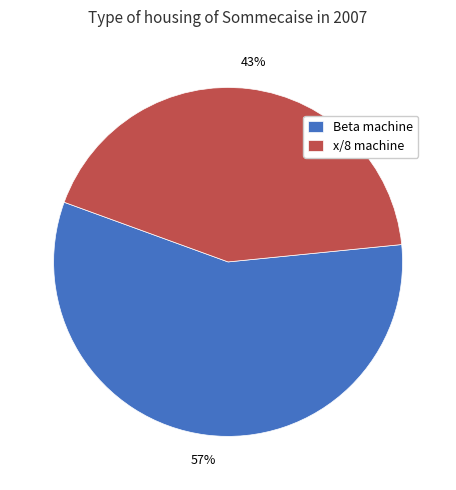

What is the smallest slice in the pie chart?

x/8 machine